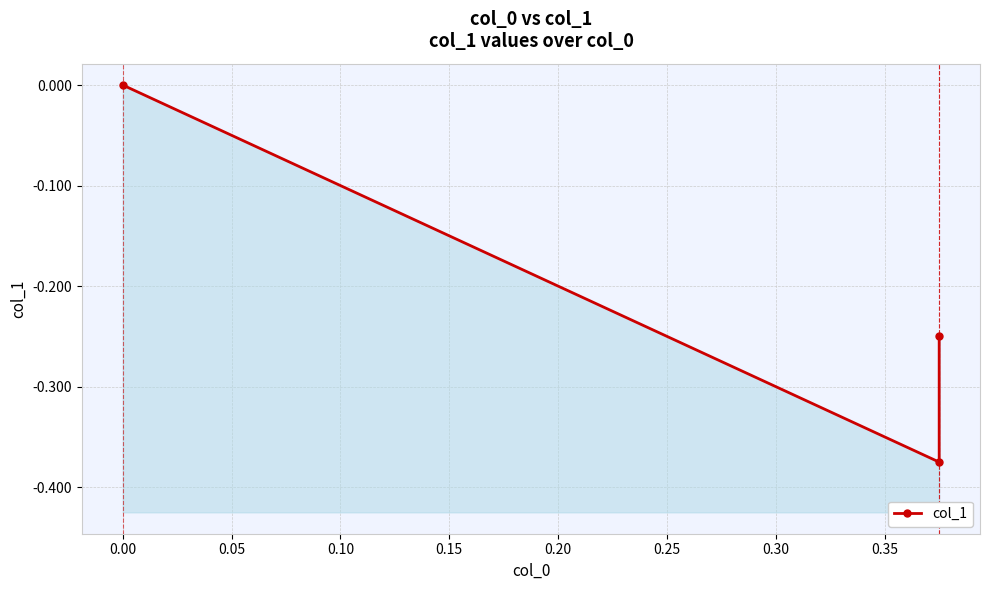

Reading left to right, what are all the values shown in this chart?

-0.2	-0.4	0.0